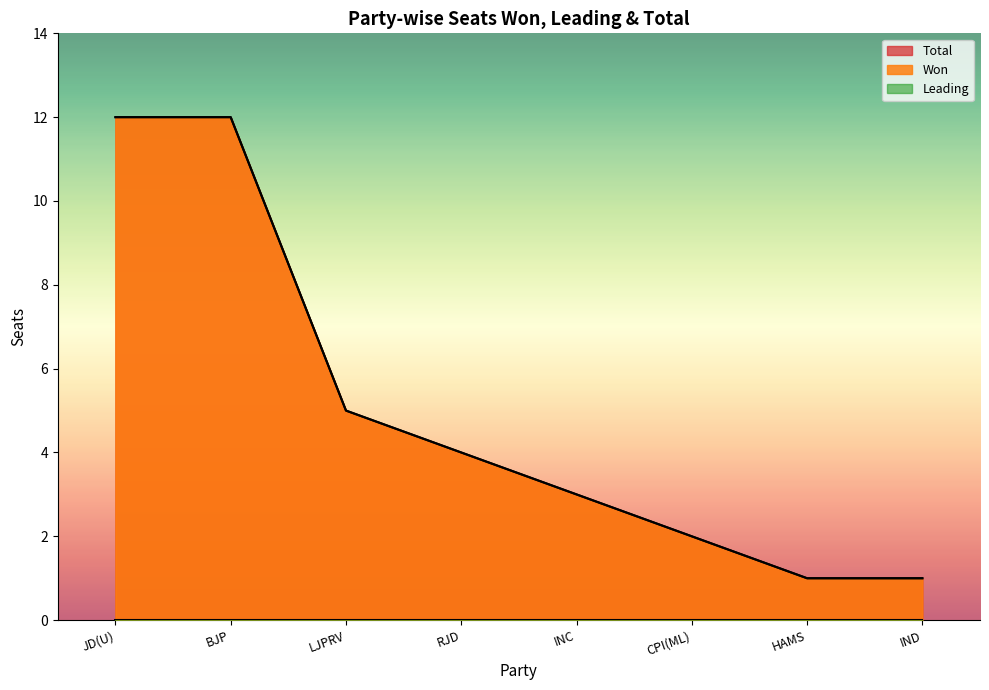

What is the label of the 7th point from the right?

BJP